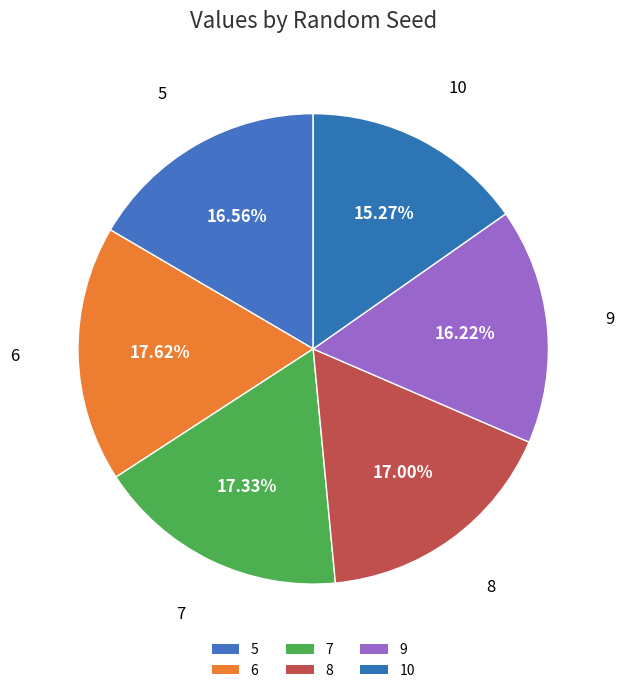

What is the ratio of the value at 5 to the value at 10?

1.1